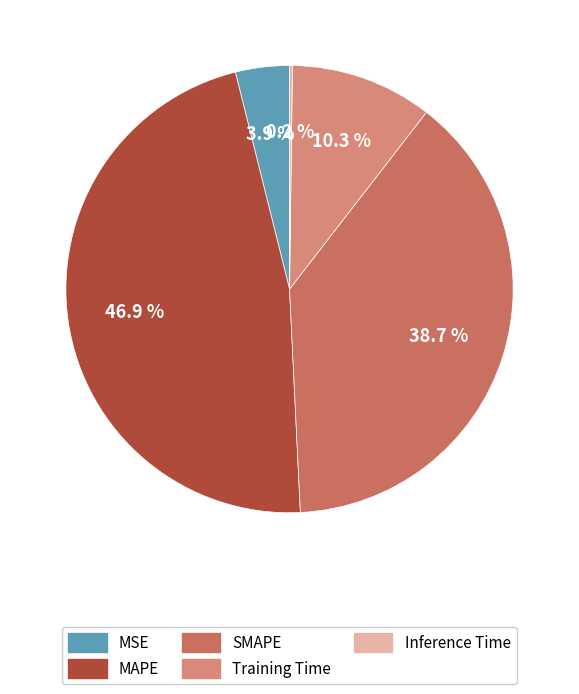

How many segments does this pie chart have?

5